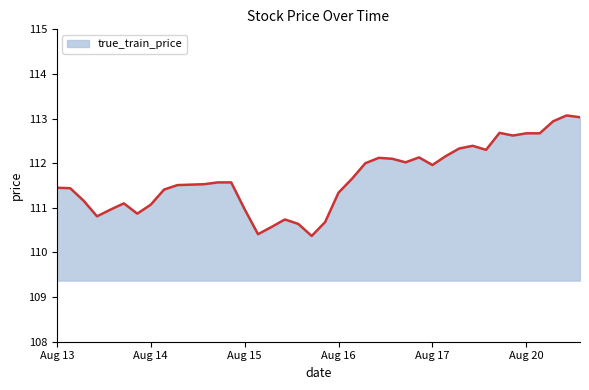

Does the chart have visible grid lines?

No